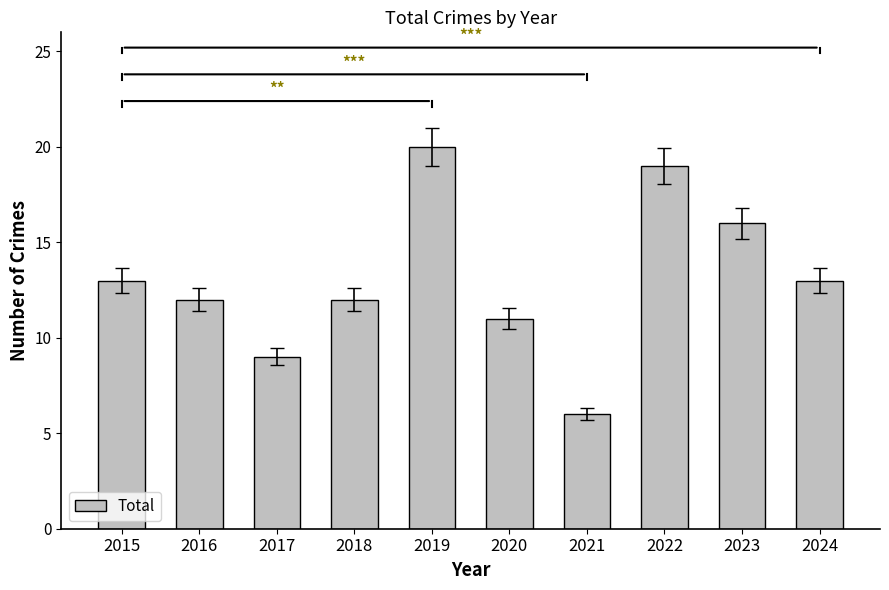

What is the difference between the maximum and second lowest values?

11